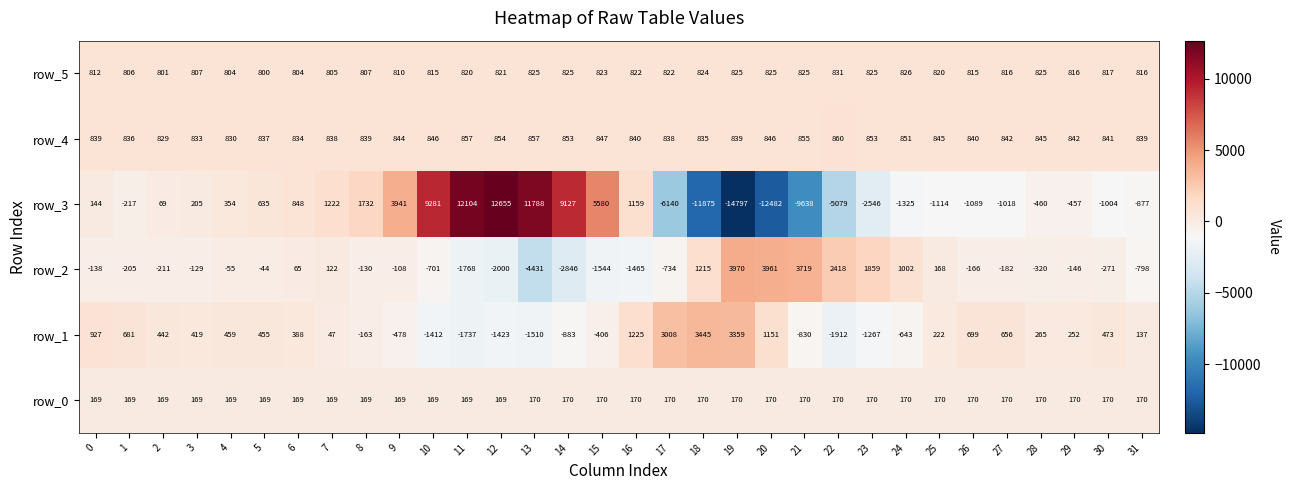

At which category is the sum across all series the highest?

12